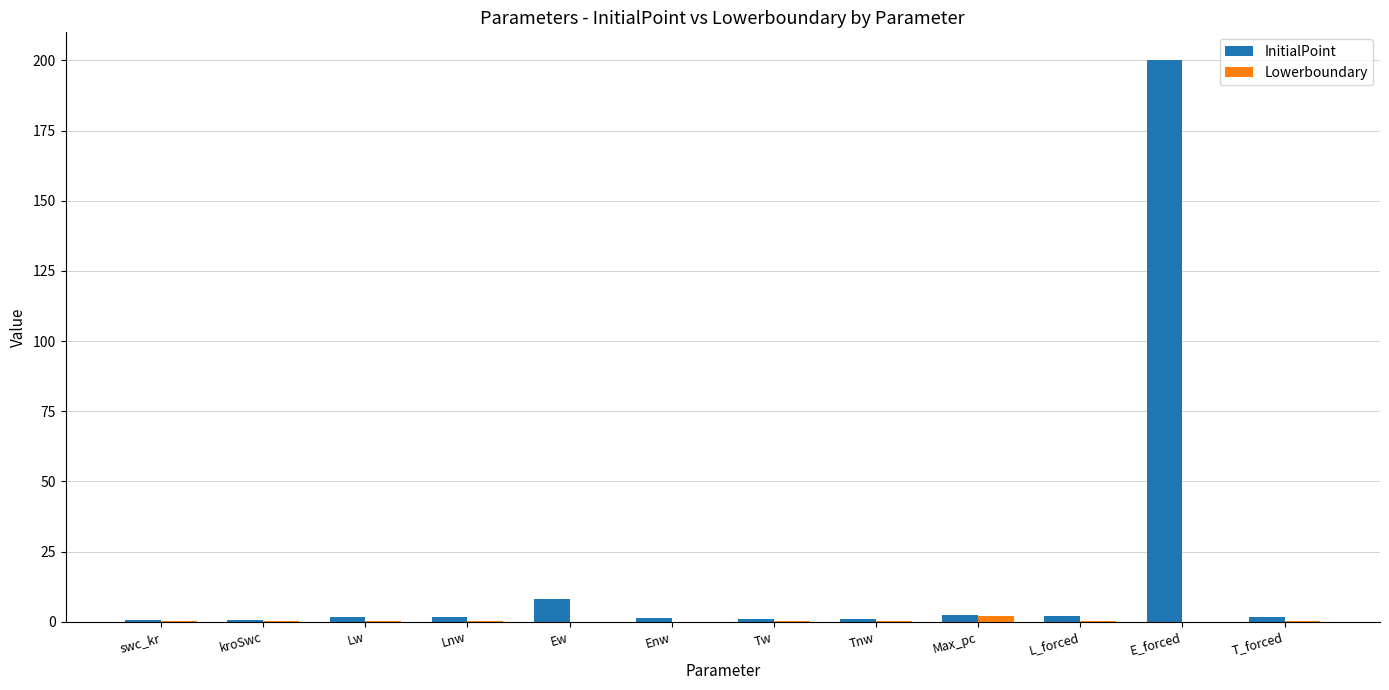

Where is InitialPoint nearest to the value 100?

Ew